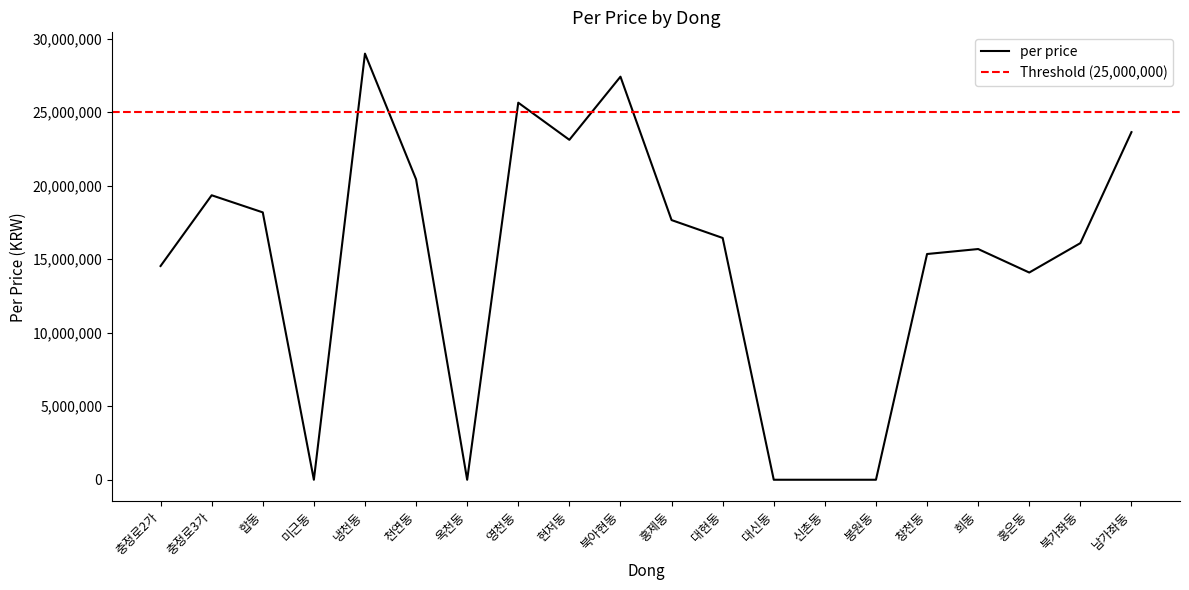

List the labels in order of value, smallest first.

미근동, 옥천동, 대신동, 신촌동, 봉원동, 홍은동, 충정로2가, 창천동, 희동, 북가좌동, 대현동, 홍제동, 합동, 충정로3가, 천연동, 현저동, 남가좌동, 영천동, 북아현동, 냉천동